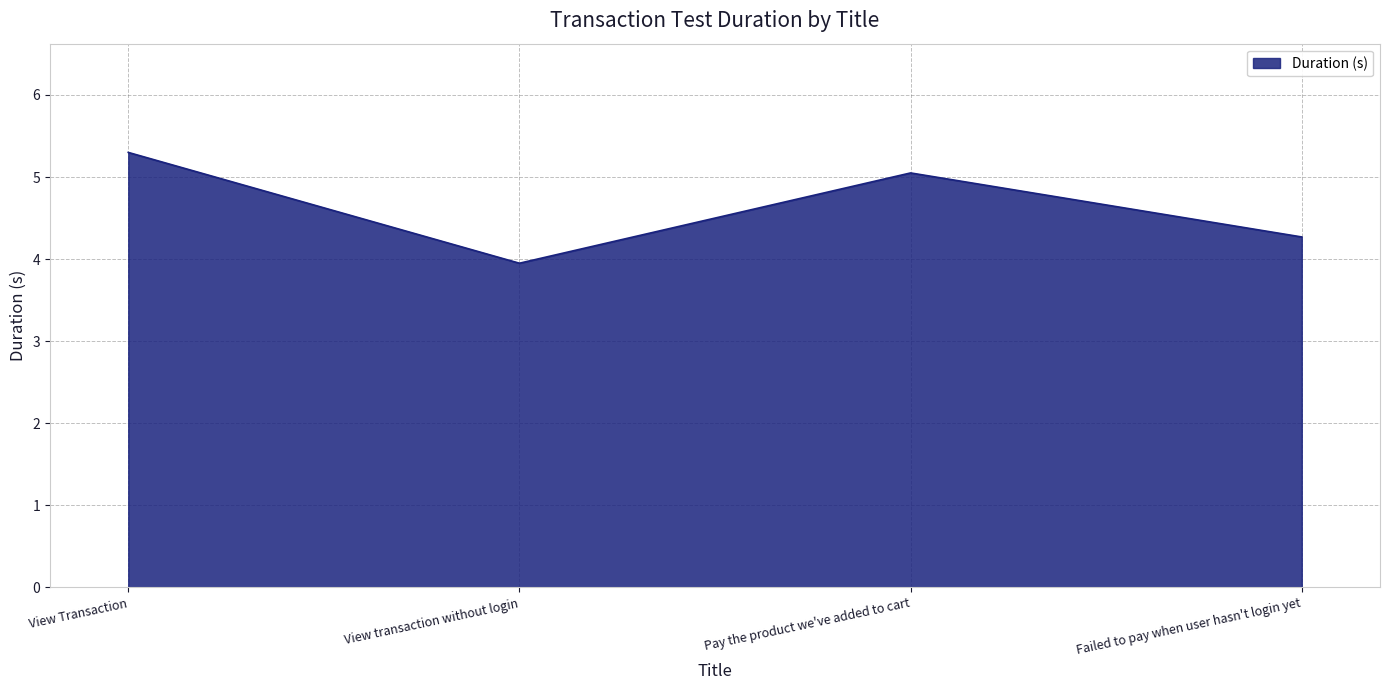

What is the greatest value displayed?

5.3